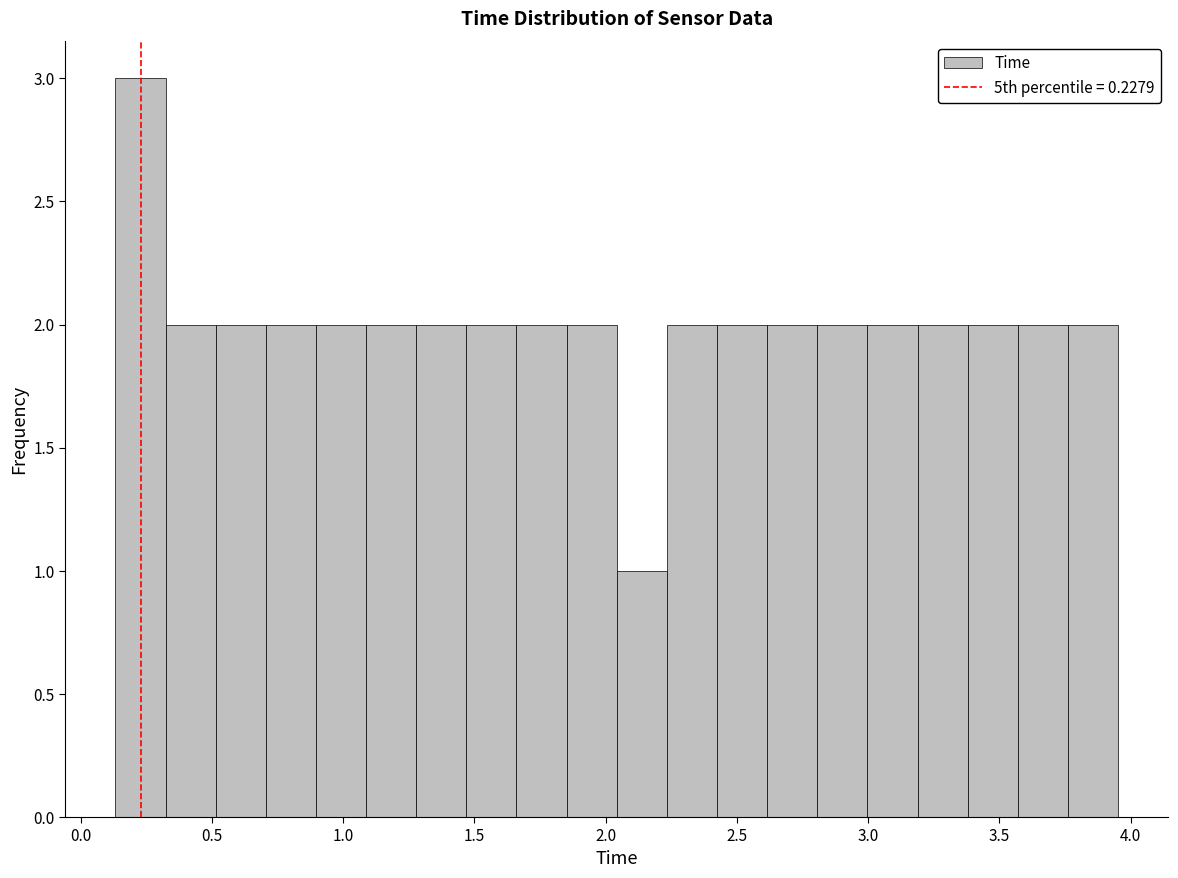

Read against the x-axis, roughly where is the centre of the tallest bar?

0.25